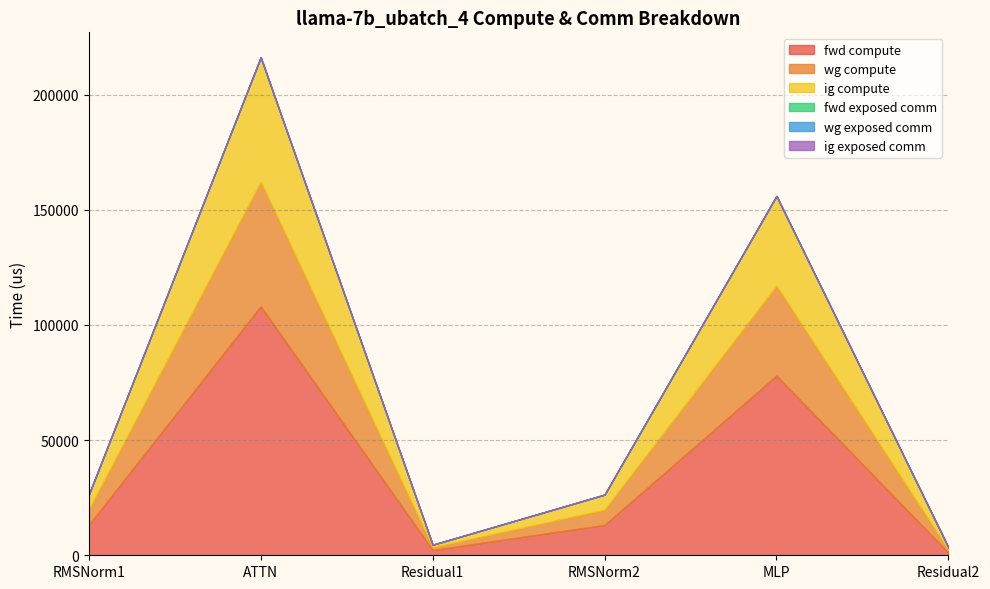

What are all the series names shown in the legend?

fwd compute, wg compute, ig compute, fwd exposed comm, wg exposed comm, ig exposed comm